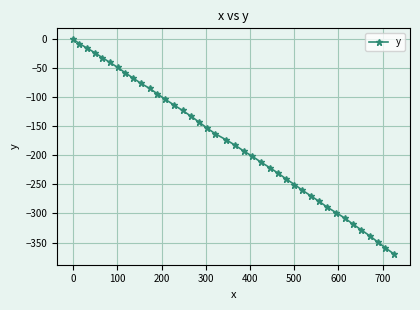

What is the difference between the maximum and minimum values?

369.7